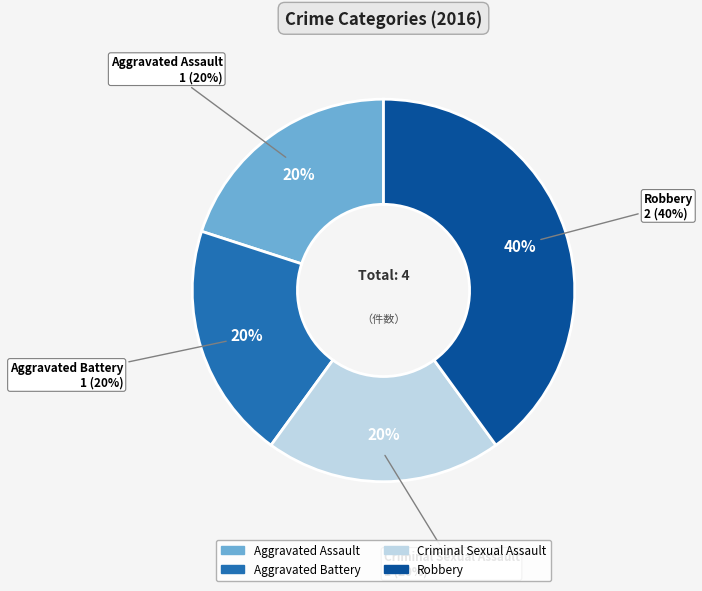

The Aggravated Assault slice represents 20% of the pie. True or false?

True